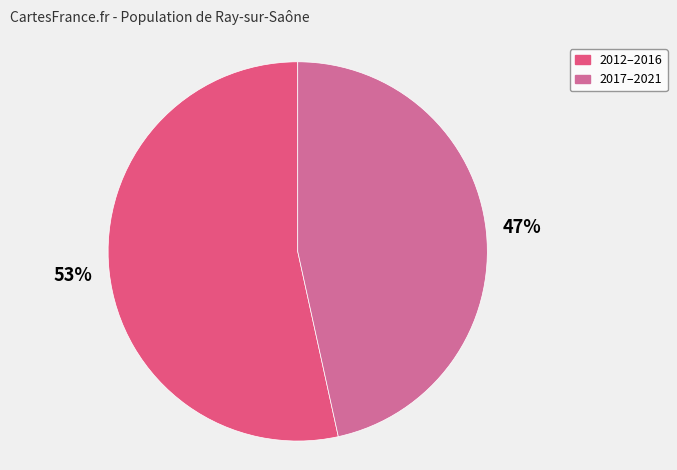

What is the smallest slice in the pie chart?

2017–2021